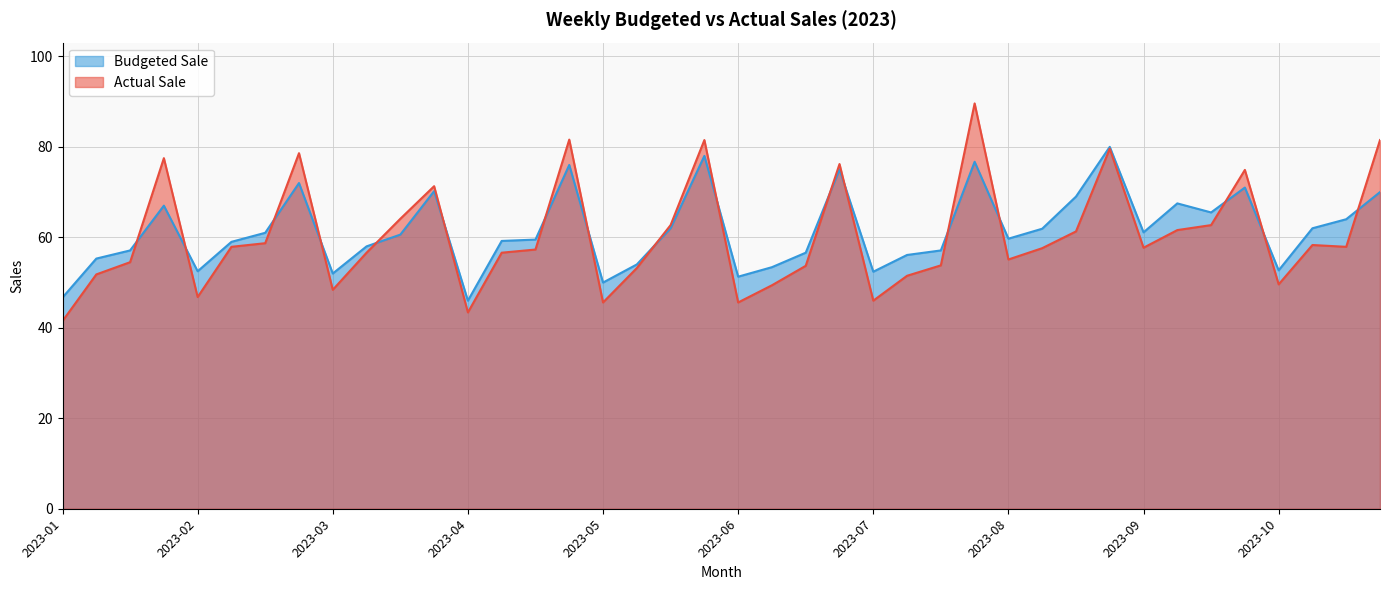

How many data points in Actual Sale are less than 57?

18